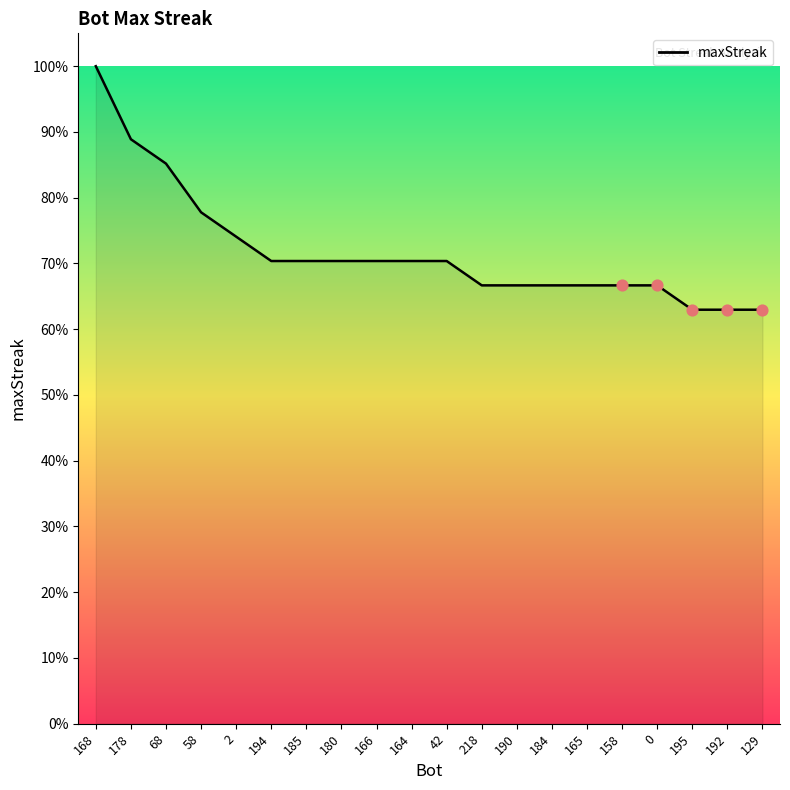

What is the change in value from 194 to 218?

-3.7